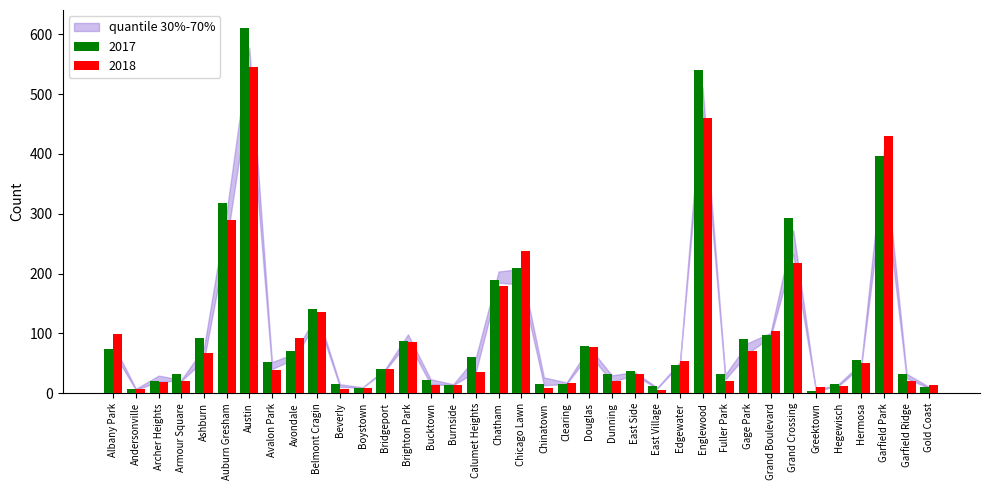

Rank the series at Greektown from highest to lowest value.

2018, 2017